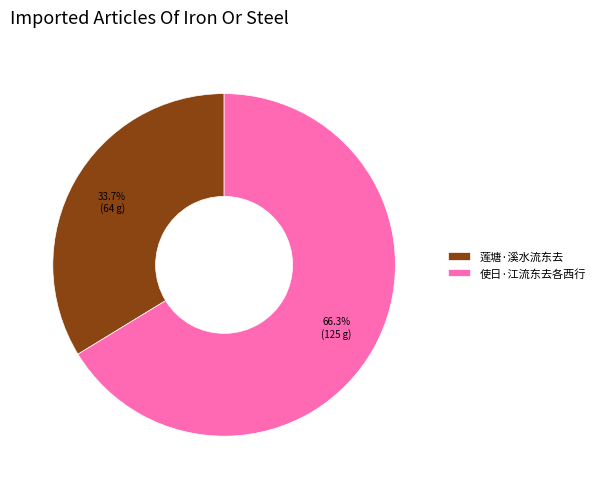

Is 莲塘·溪水流东去 the majority of the pie?

No